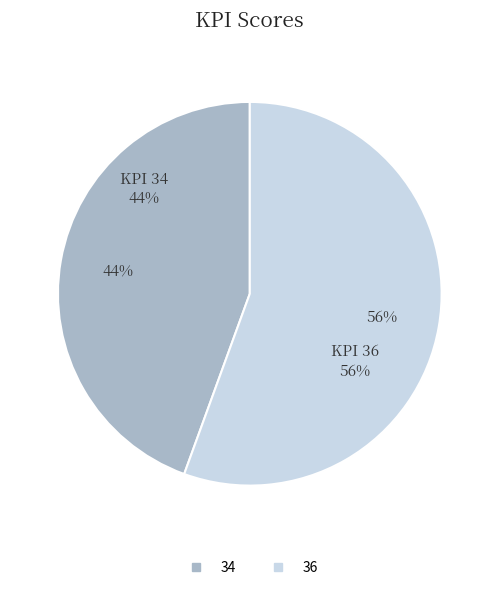

True or false: 34 accounts for 52% of the total.

False